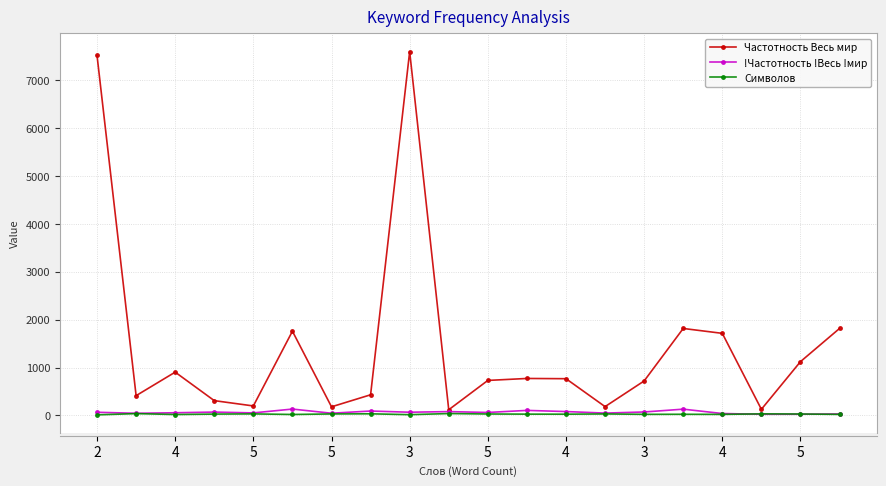

Which series has the largest total across all categories?

Частотность Весь мир